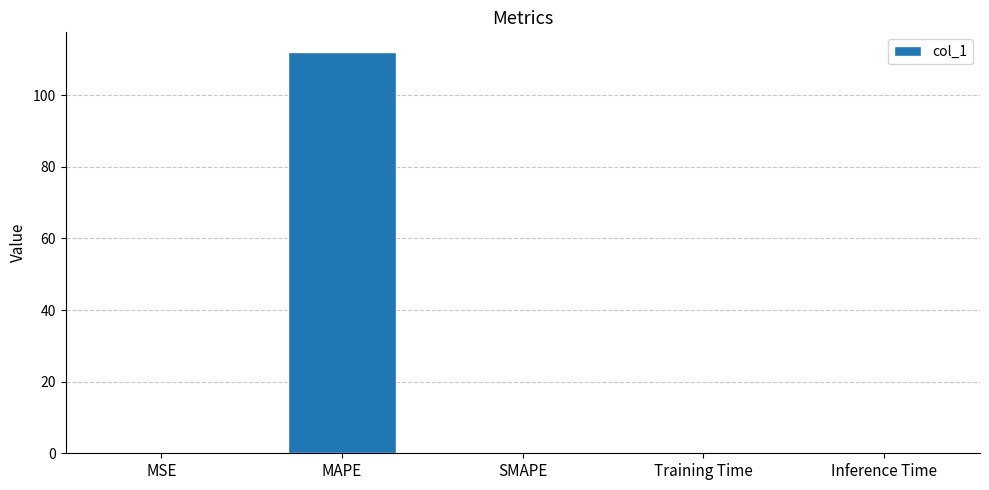

What is the maximum value shown in the chart?

112.0